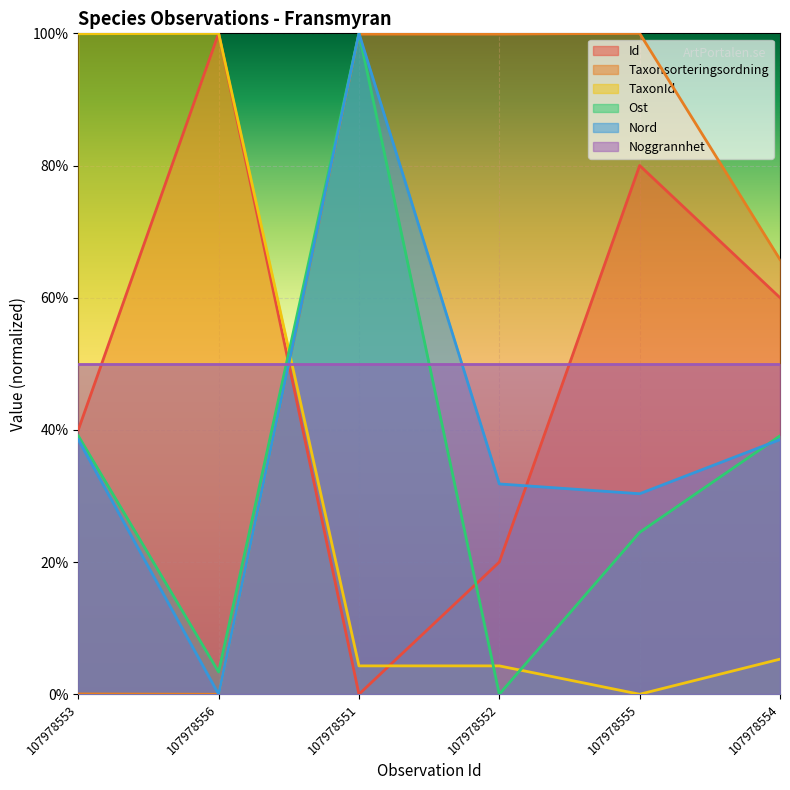

What is the sum of all Id values?

3.0